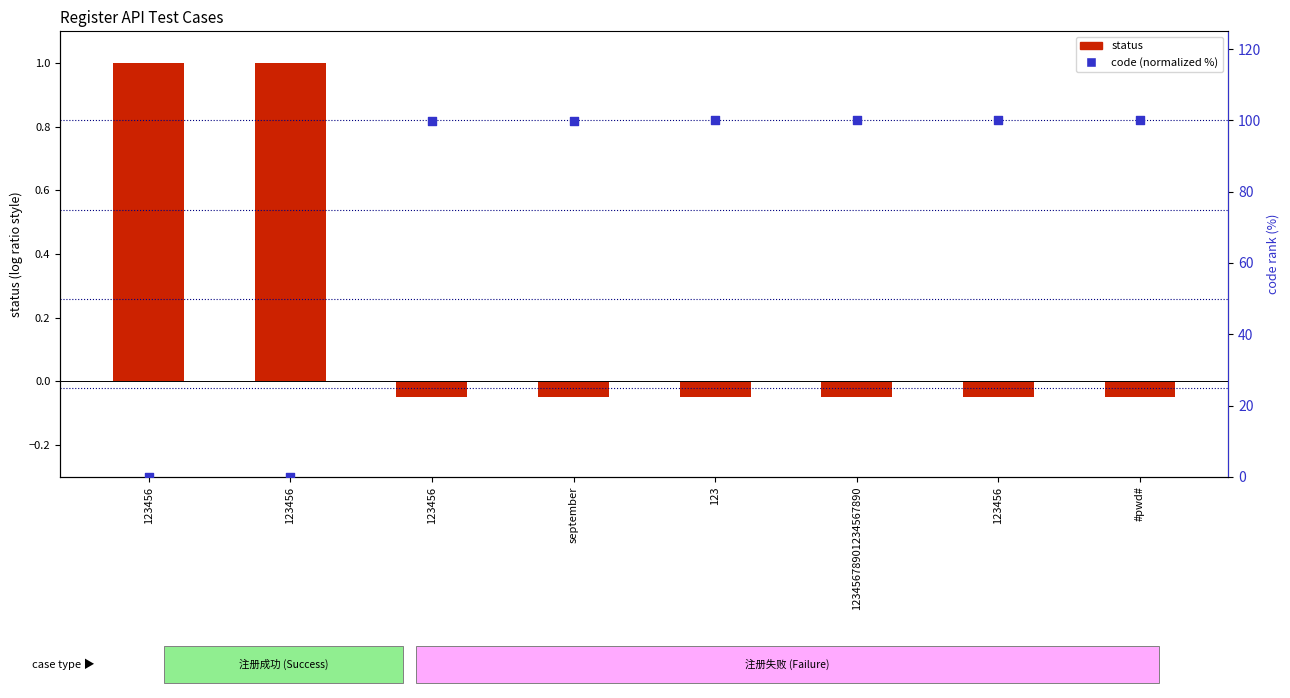

Is the value of status at 123456 greater than the value of code (normalized %) at 12345678901234567890?

No